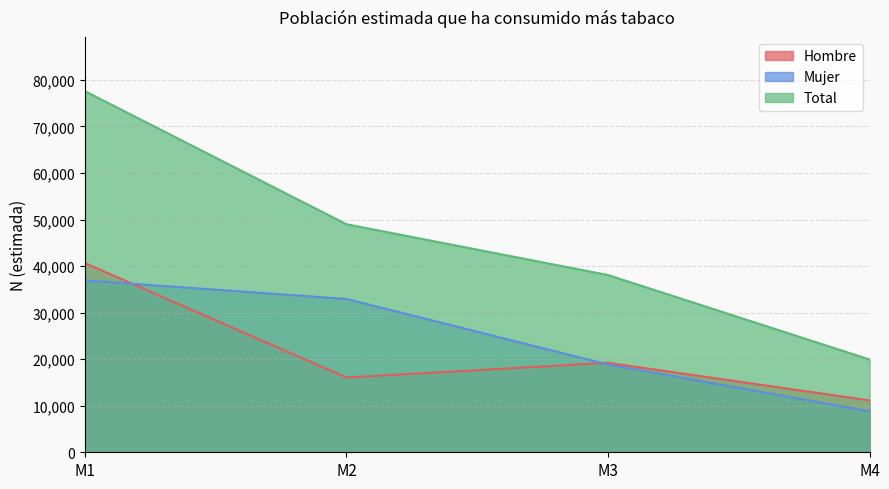

The value of Mujer at M2 is 49294. True or false?

False